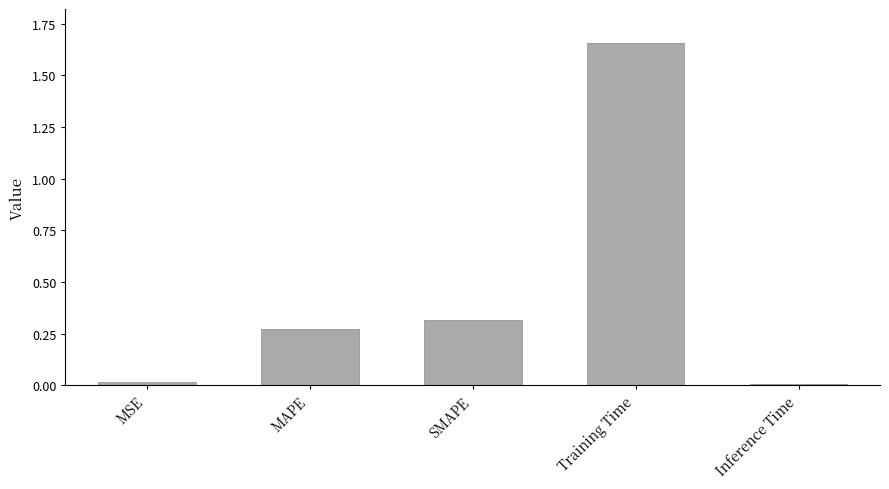

What is the sum of all values?

2.3